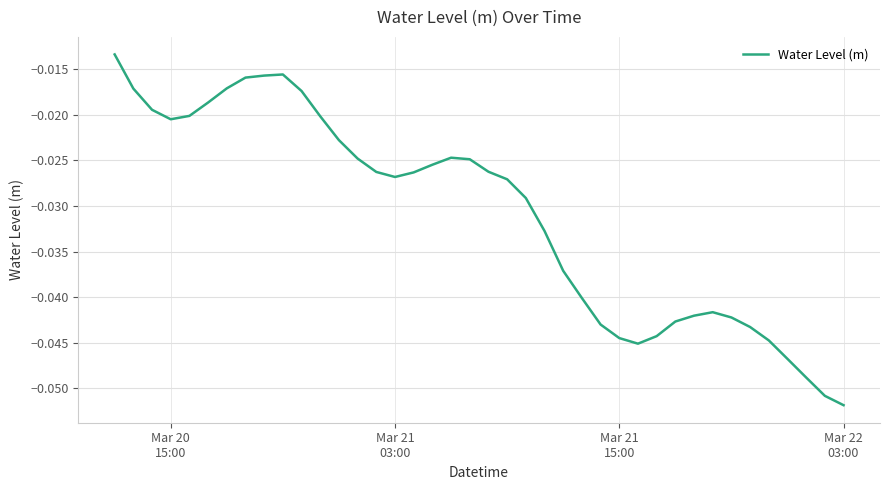

At which category does the data reach its first local valley?

Mar 20
15:00